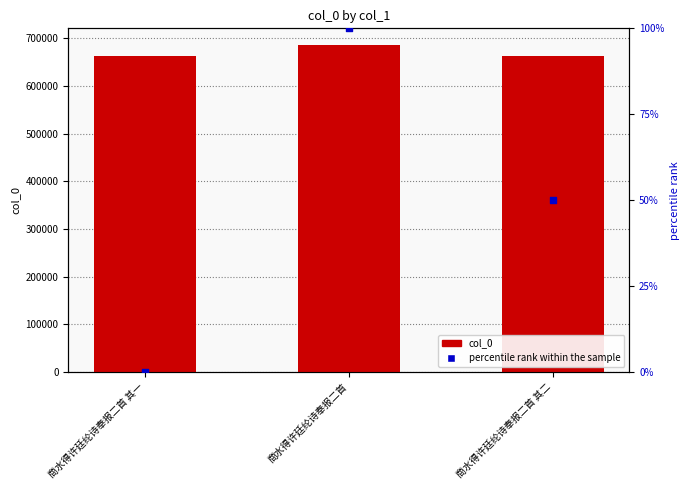

Which series has the largest total across all categories?

col_0